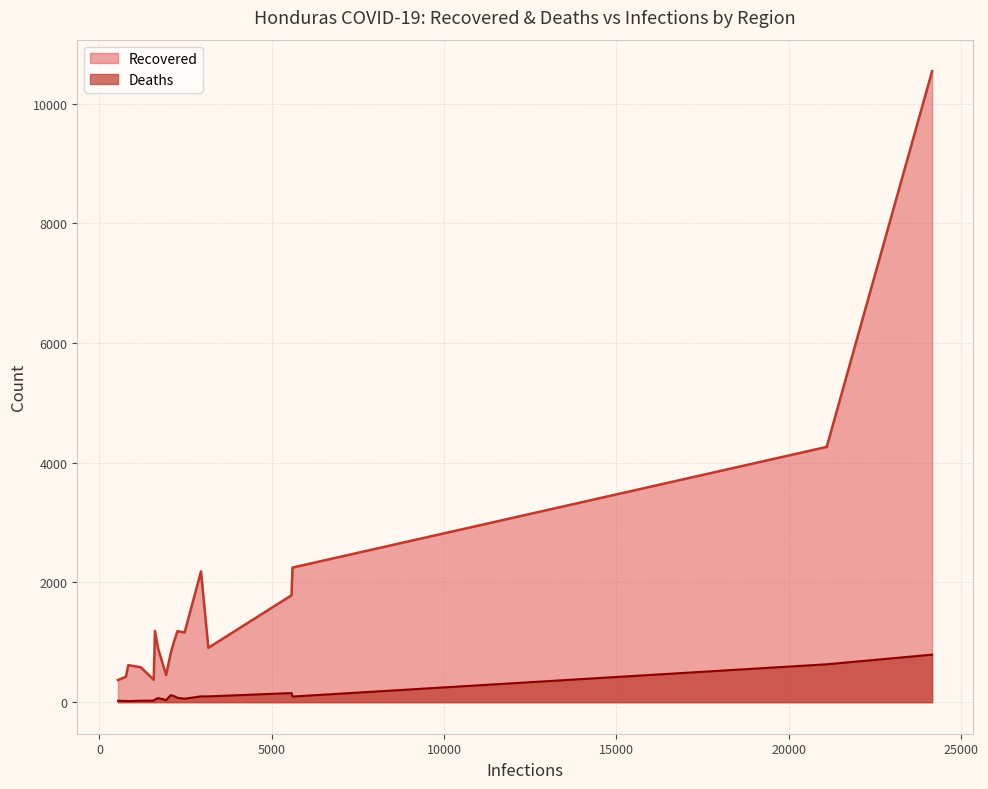

The Deaths series shows 34 at Intibucá. True or false?

False